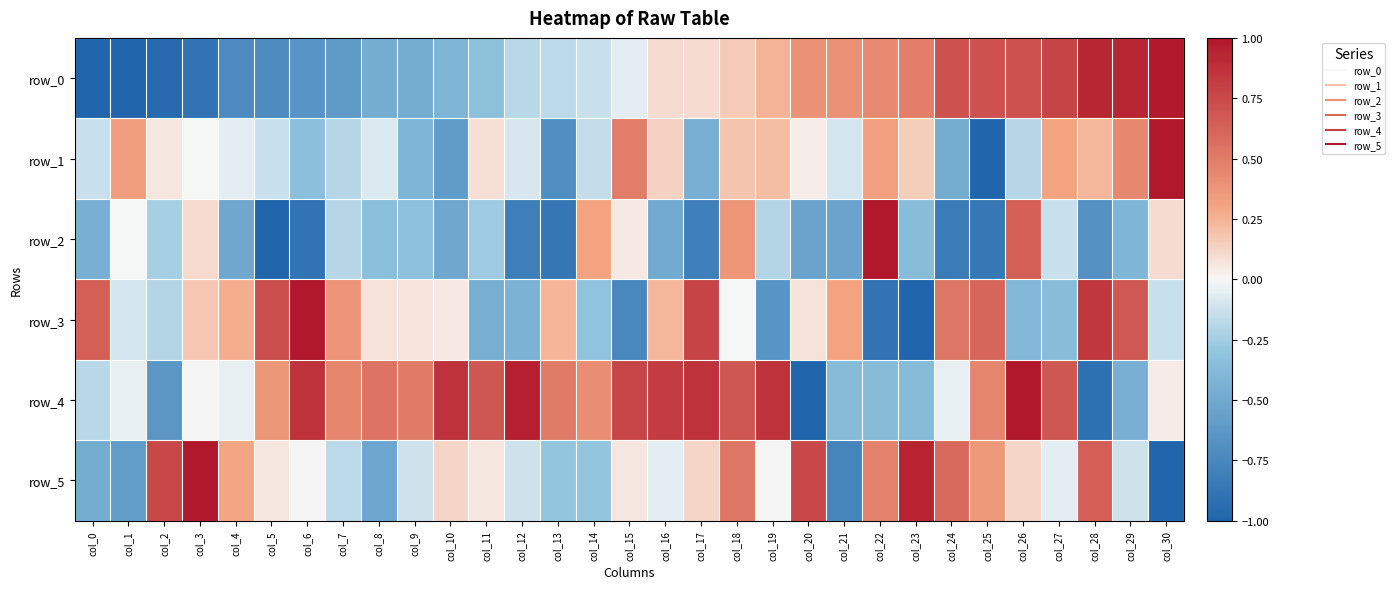

Which series has the largest total across all categories?

row_4